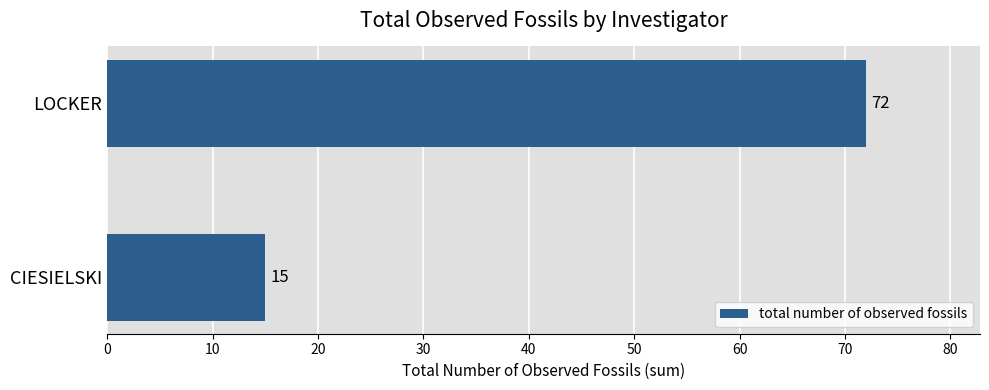

Reading bottom to top, extract all data points from this chart.

15	72